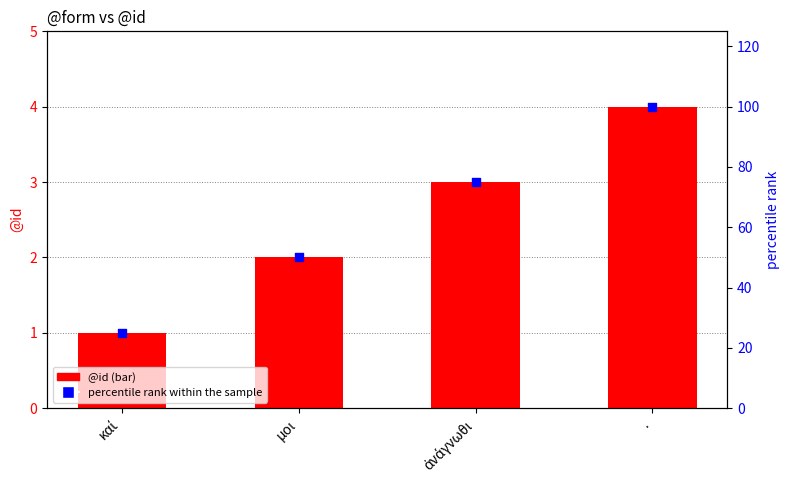

Which series reaches the minimum Y coordinate?

@id